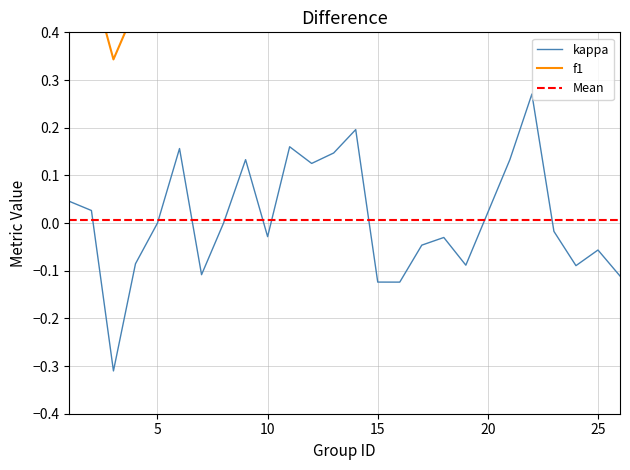

At which category is the sum across all series the highest?

22